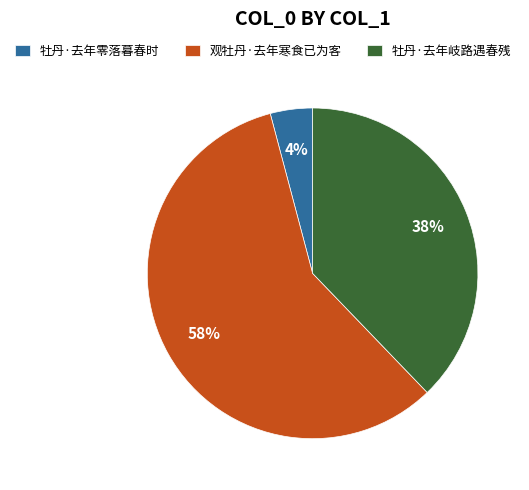

Count the number of slices in the pie.

3